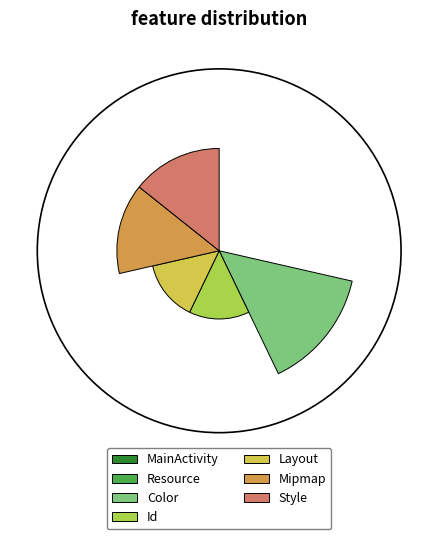

What percentage is NOT represented by Resource?

100.0%